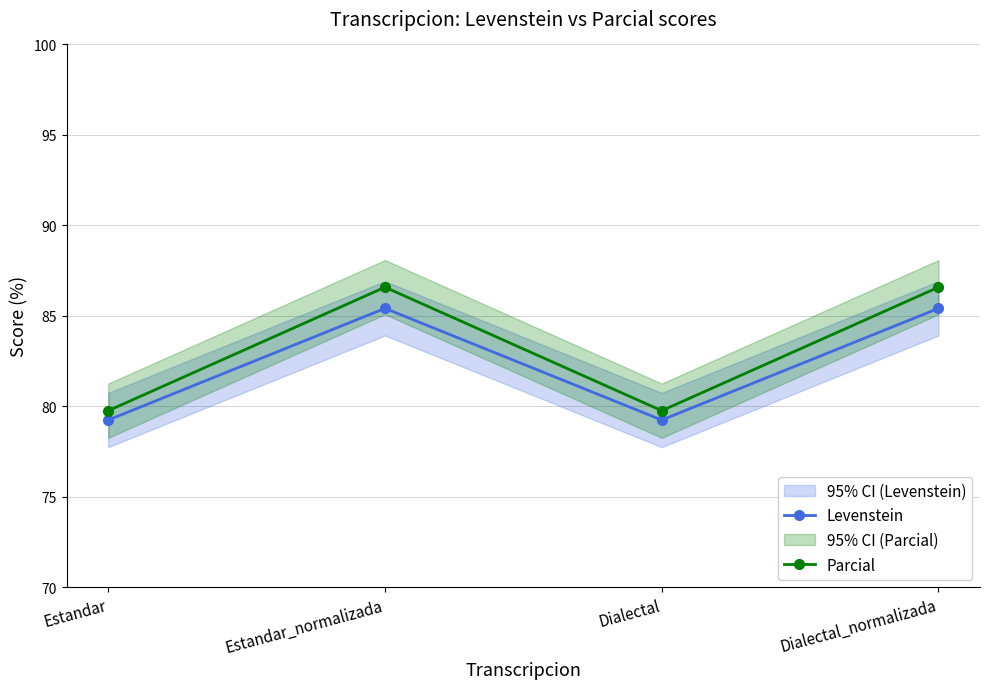

What is the difference between the maximum and second lowest values in the Levenstein series?

6.2